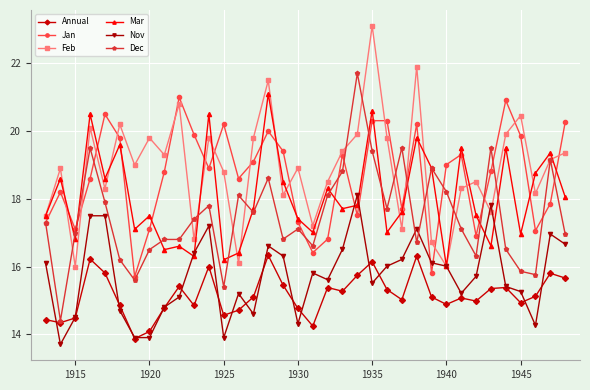

True or false: Annual has more than 2 interior local peaks.

True